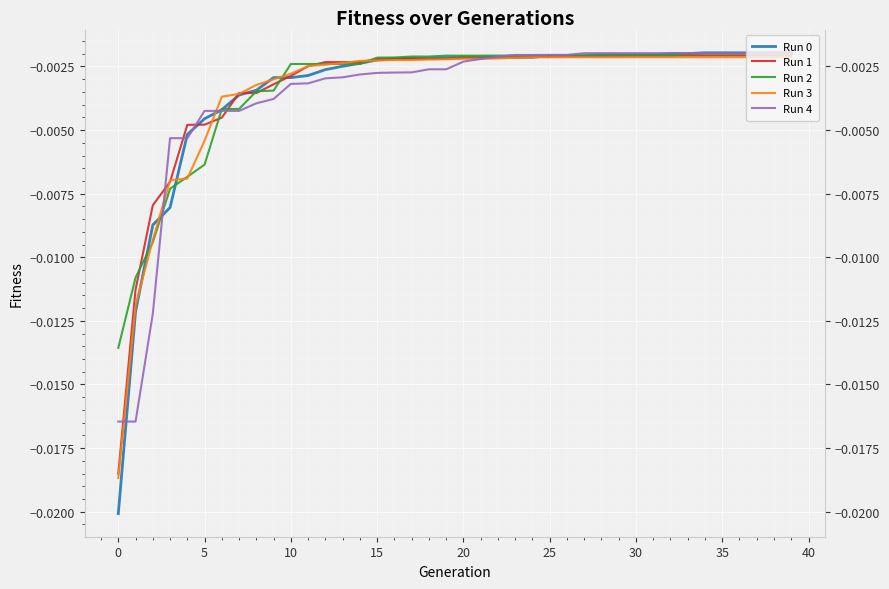

Which series has the largest total across all categories?

Run 2